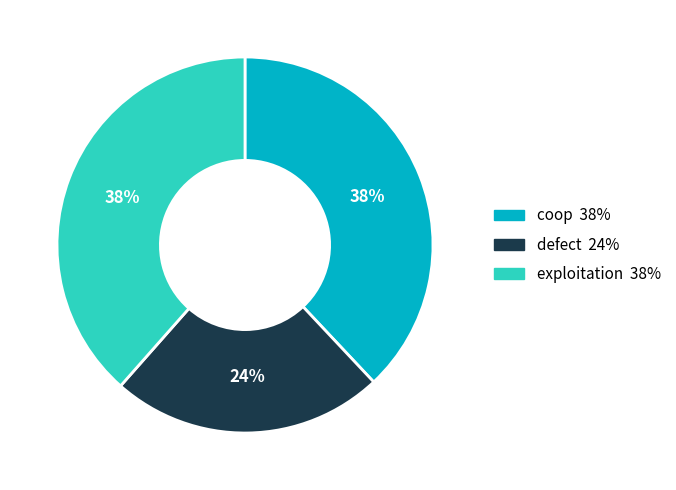

How many segments does this pie chart have?

3